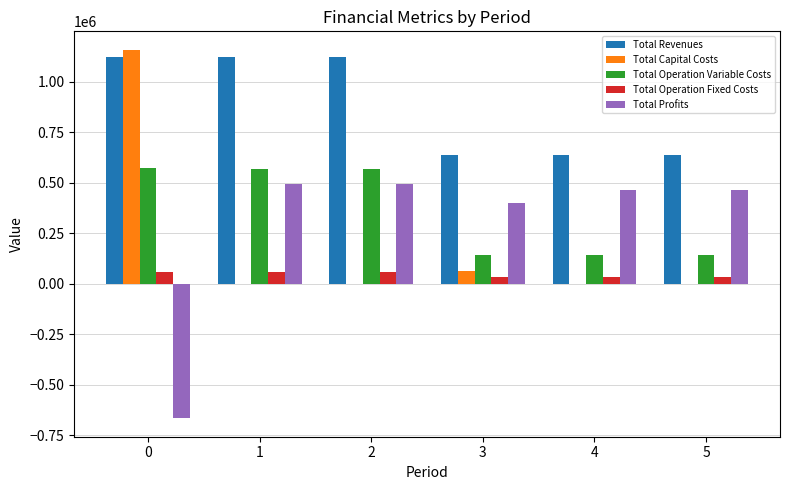

What value does the Total Capital Costs series have at 0?

1158300.0